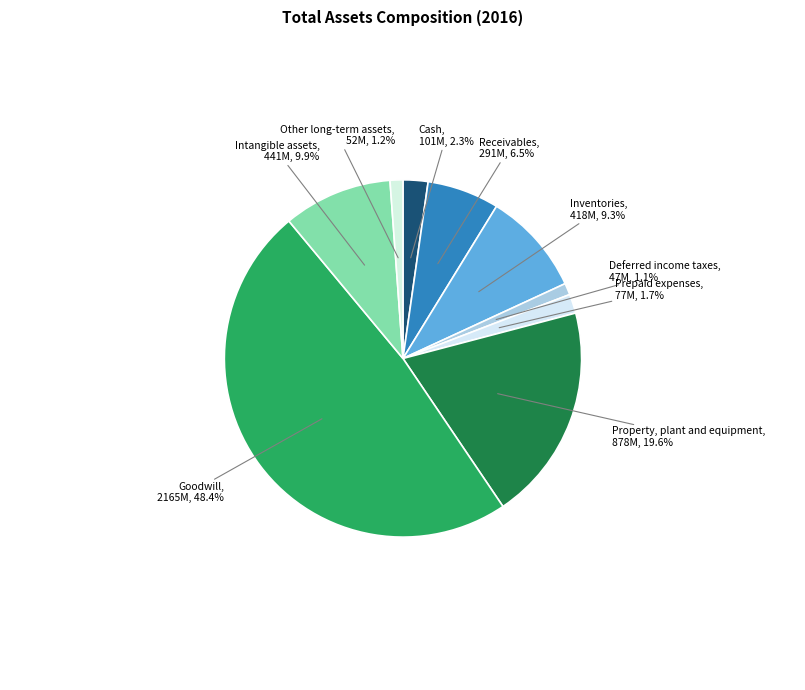

To the nearest percent, what is the difference between the largest and smallest slice percentages?

47%